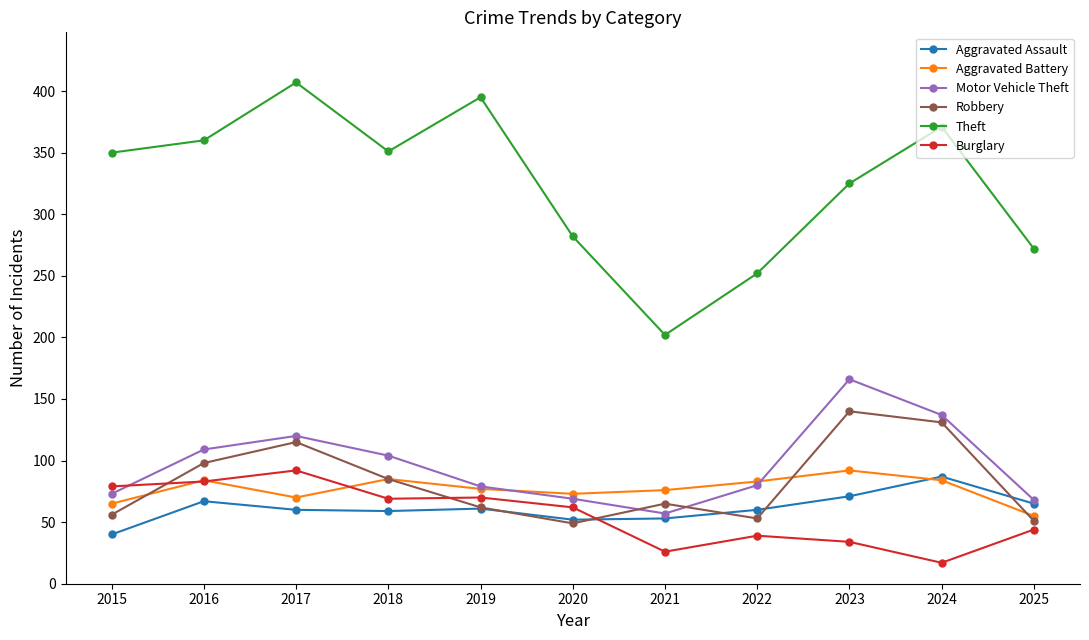

What is the approximate value of Burglary at 2023, to the nearest 5?

35